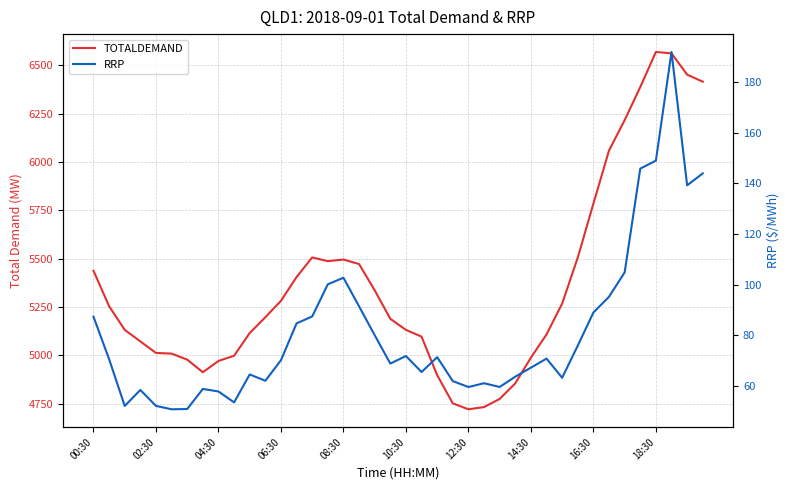

What position from the right is 29?

11